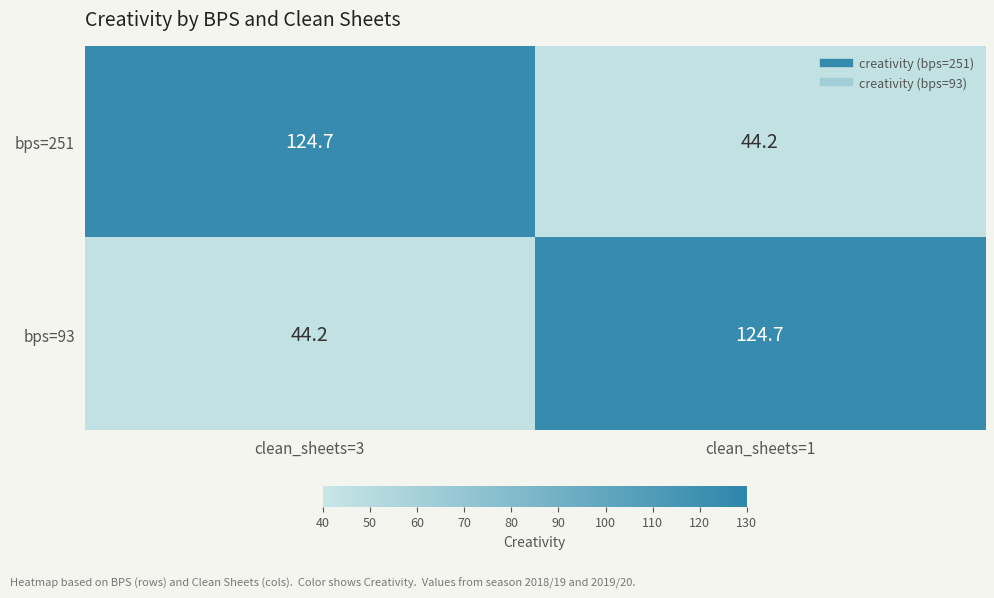

What is the sum of all bps=251 values?

168.9